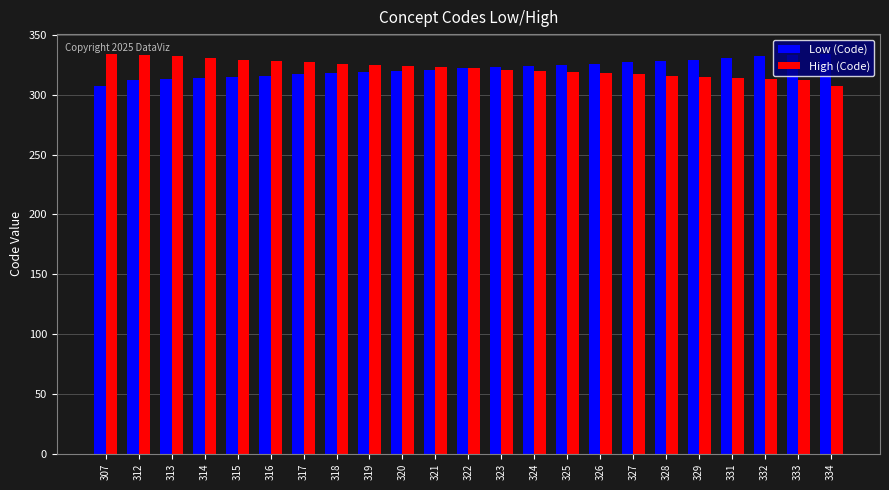

Is it true that High (Code) equals 317 at 327?

True